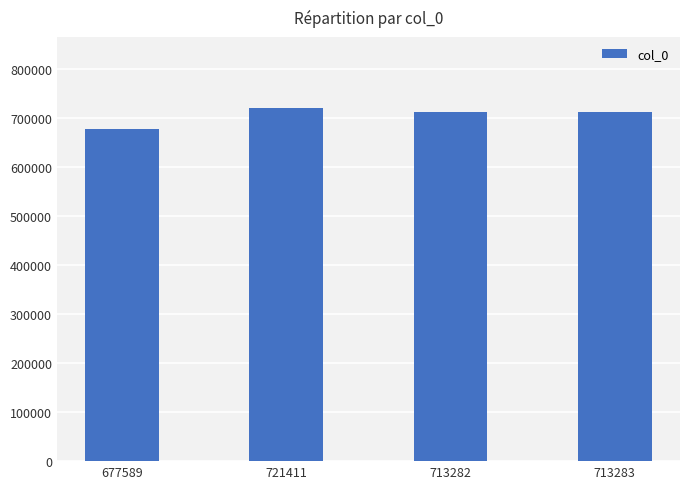

How many bars are there in total?

4